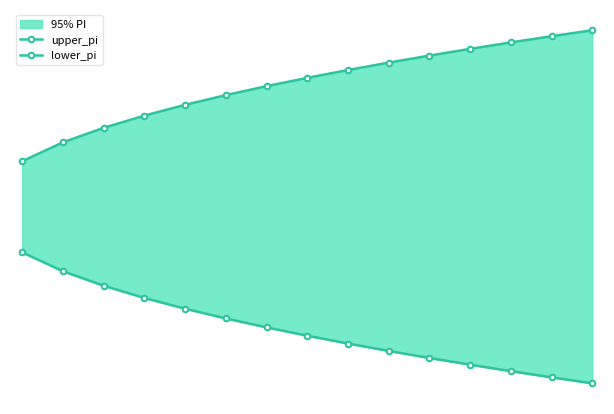

Does the chart display data point markers on the line(s)?

Yes